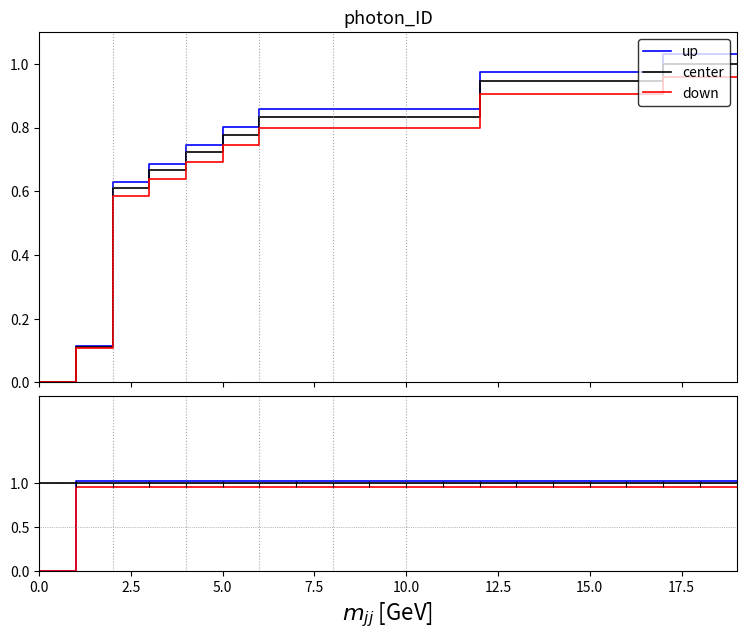

What is the difference between the maximum and minimum values in the down series?

1.0